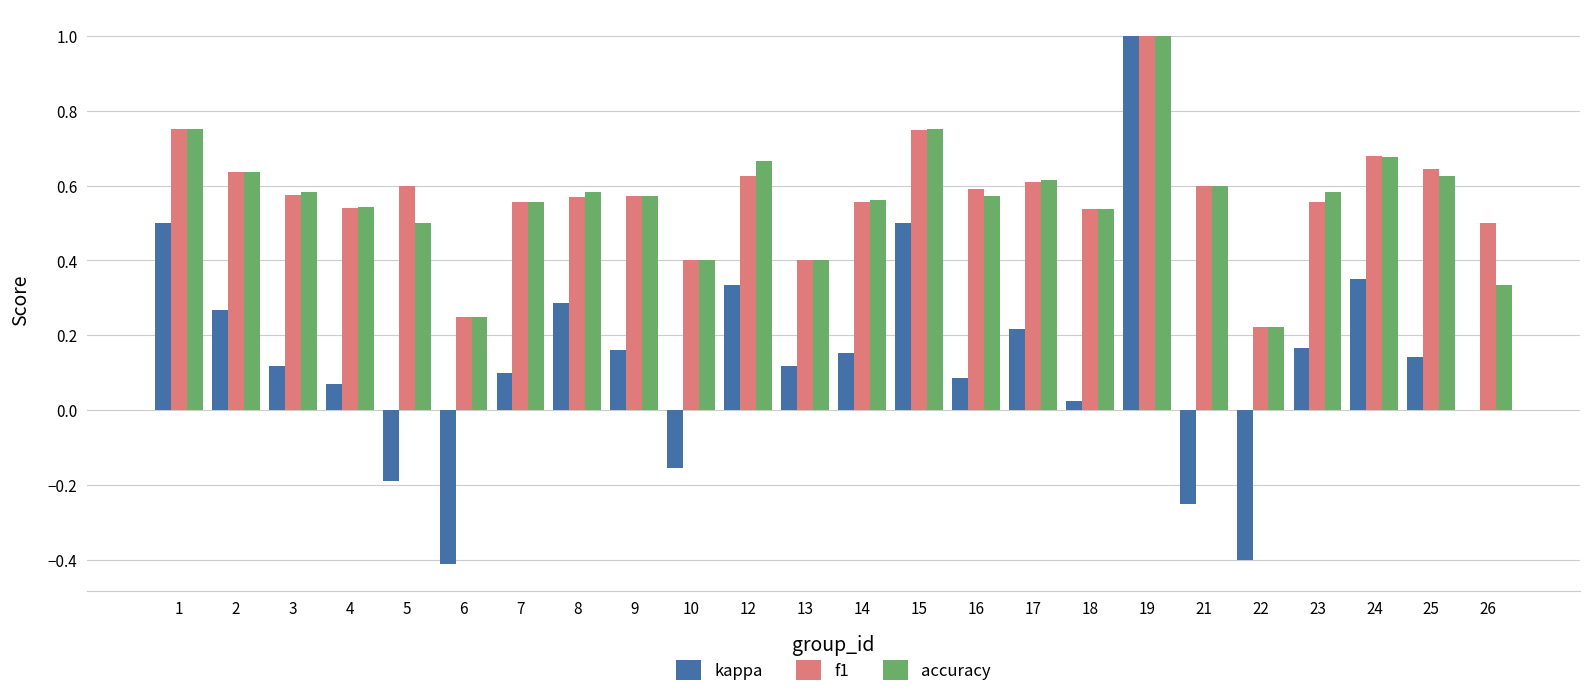

Is the value of kappa at 26 greater than the value of accuracy at 17?

No